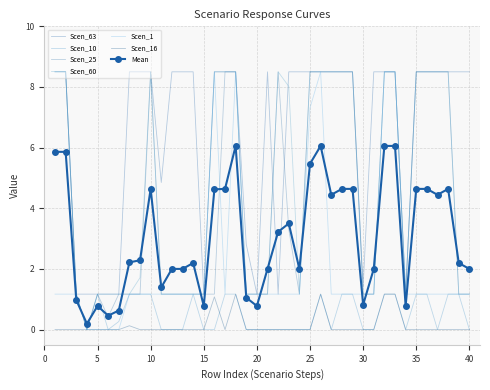

Which series has the largest total across all categories?

Scen_63